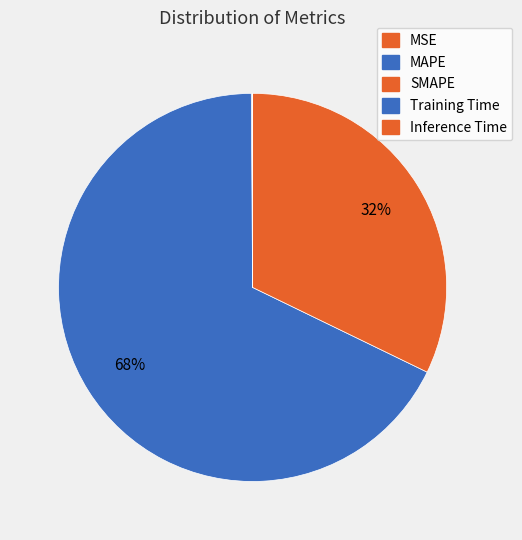

What percentage do Inference Time and MSE together represent?

0.1%